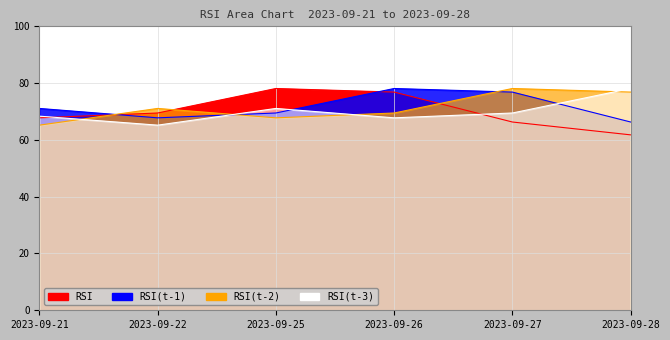

True or false: RSI(t-3) and RSI intersect in this chart.

True